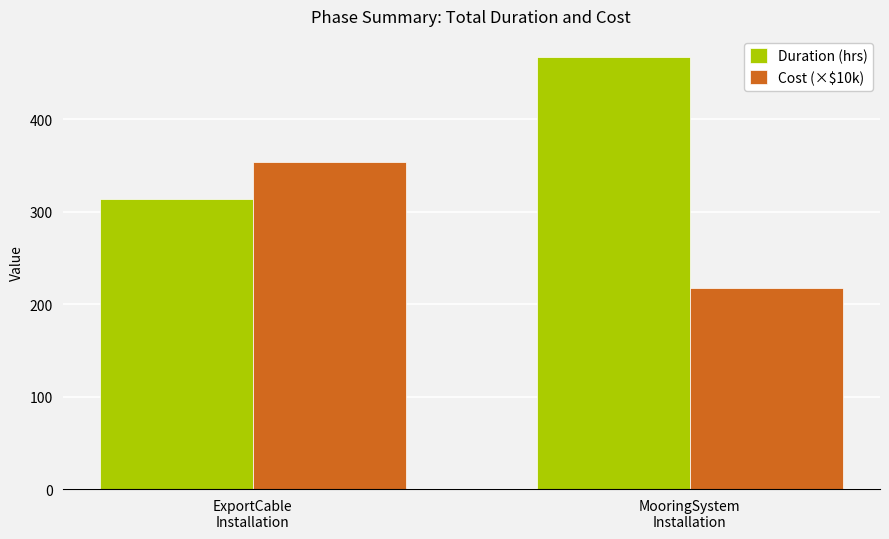

What is the difference between the Cost (×$10k) values at ExportCable
Installation and MooringSystem
Installation?

135.9